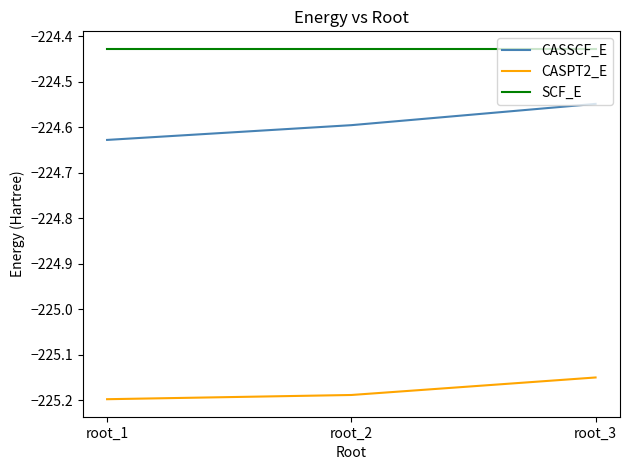

Which category has the highest value in the CASSCF_E series?

root_3